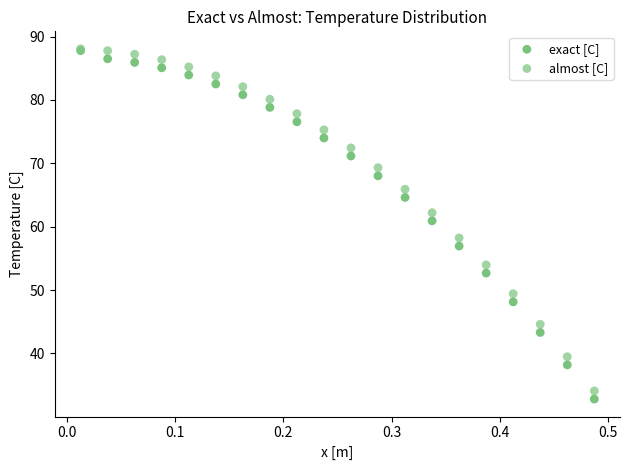

Across all series, what Y value is closest to 60?

60.9